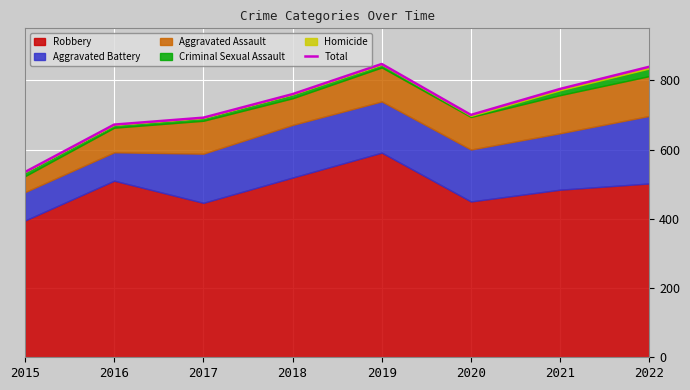

What is the sum of all values?

5820